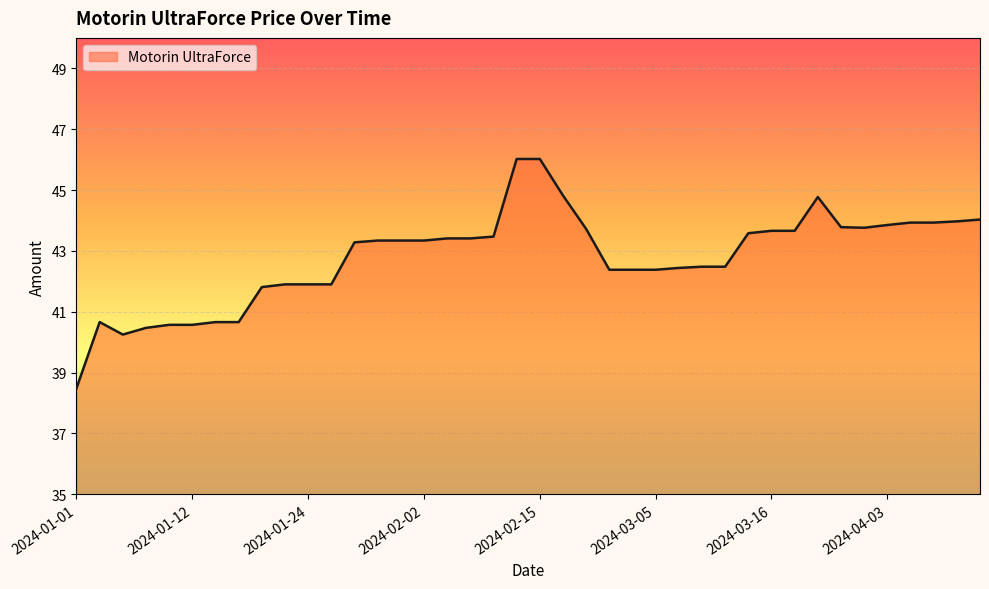

What is the difference between the maximum and minimum values?

7.5